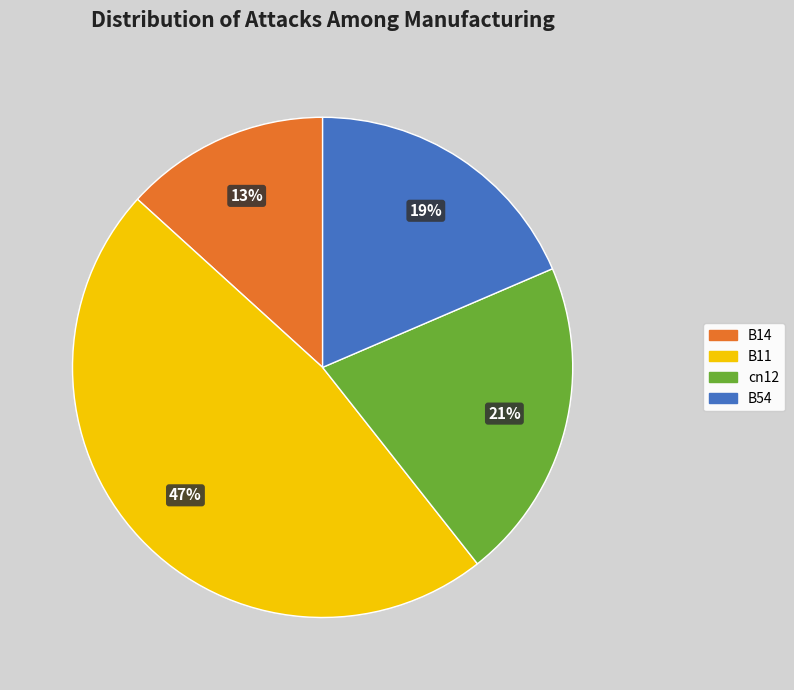

Count the number of slices in the pie.

4